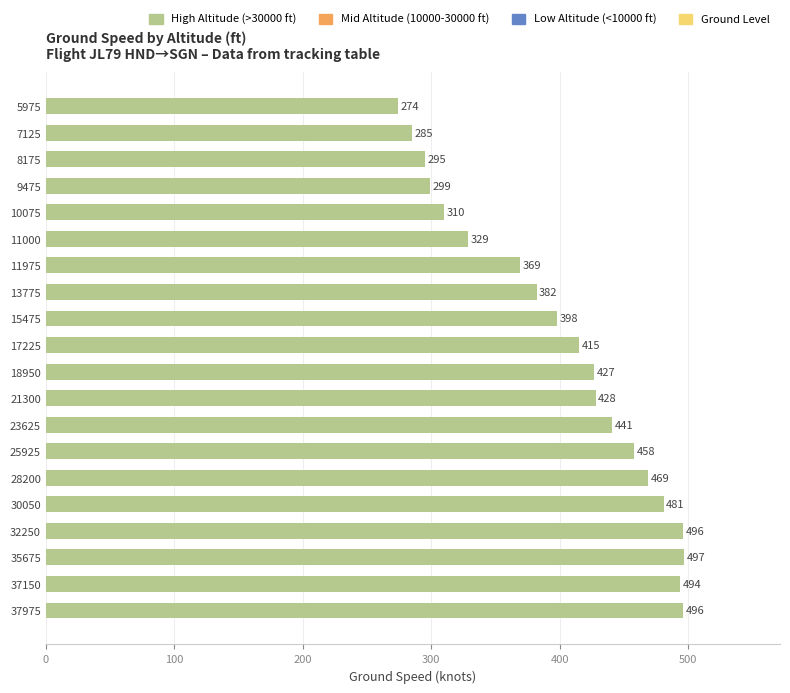

What is the maximum value shown in the chart?

497